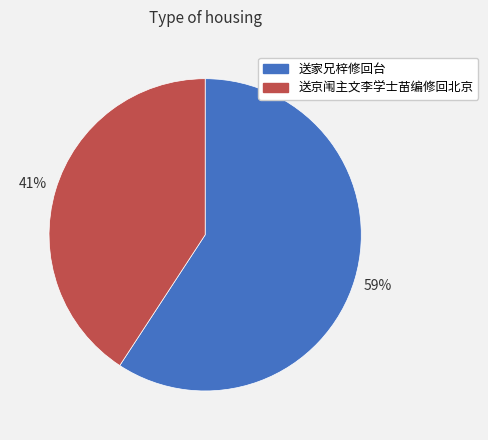

To the nearest percent, what is the difference between the 送家兄梓修回台 and 送京闱主文李学士苗编修回北京 slice percentages?

18%